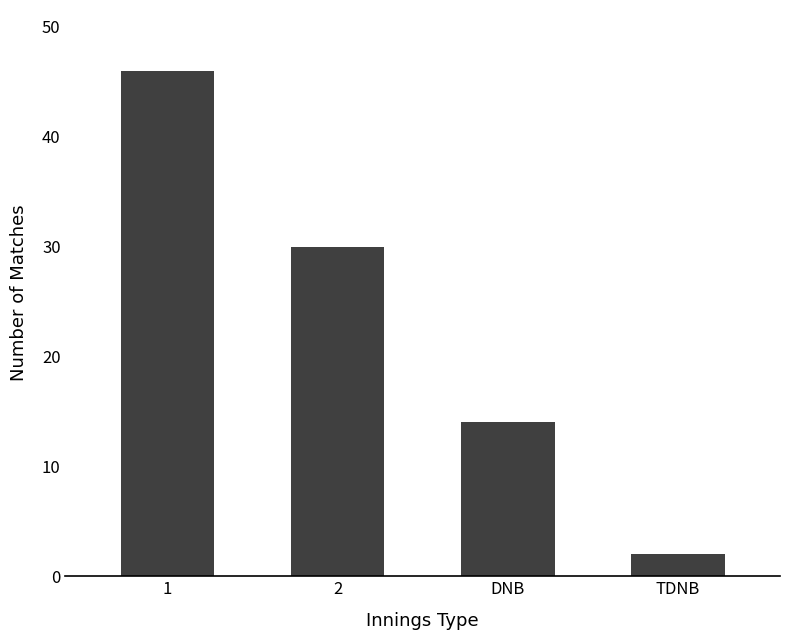

How many categories are shown in the chart?

4